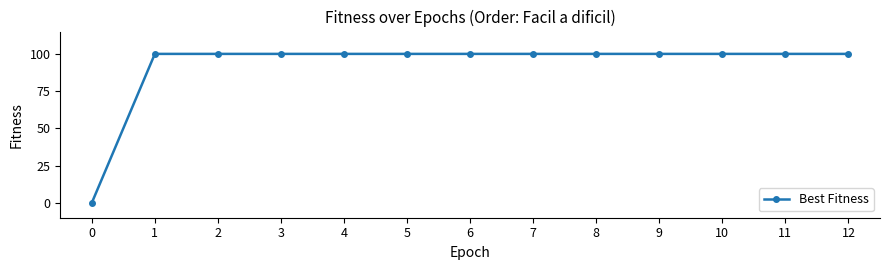

What is the approximate value at 2, to the nearest 5?

100